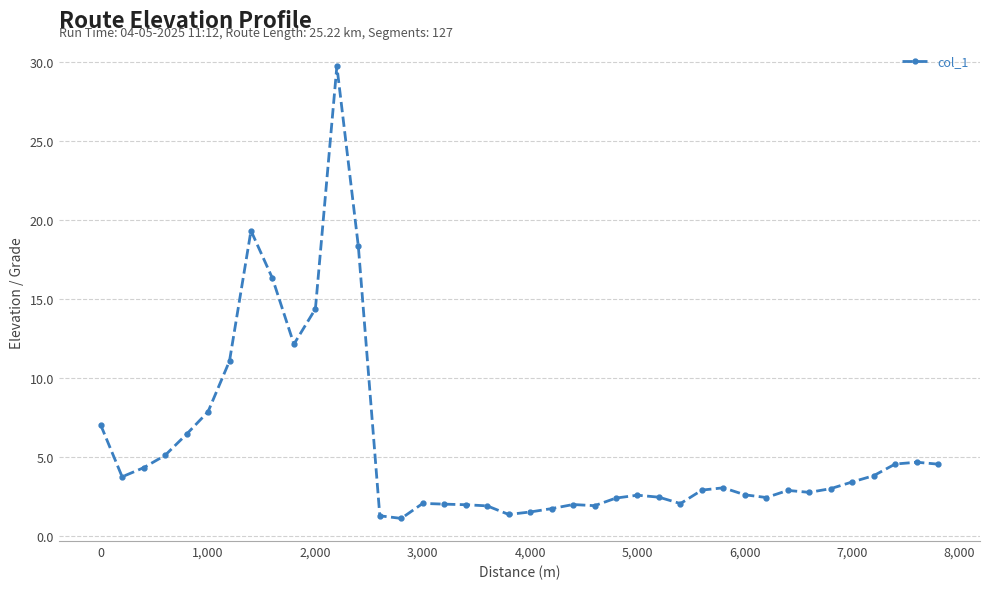

What is the value of the 26th point from the left?

2.6